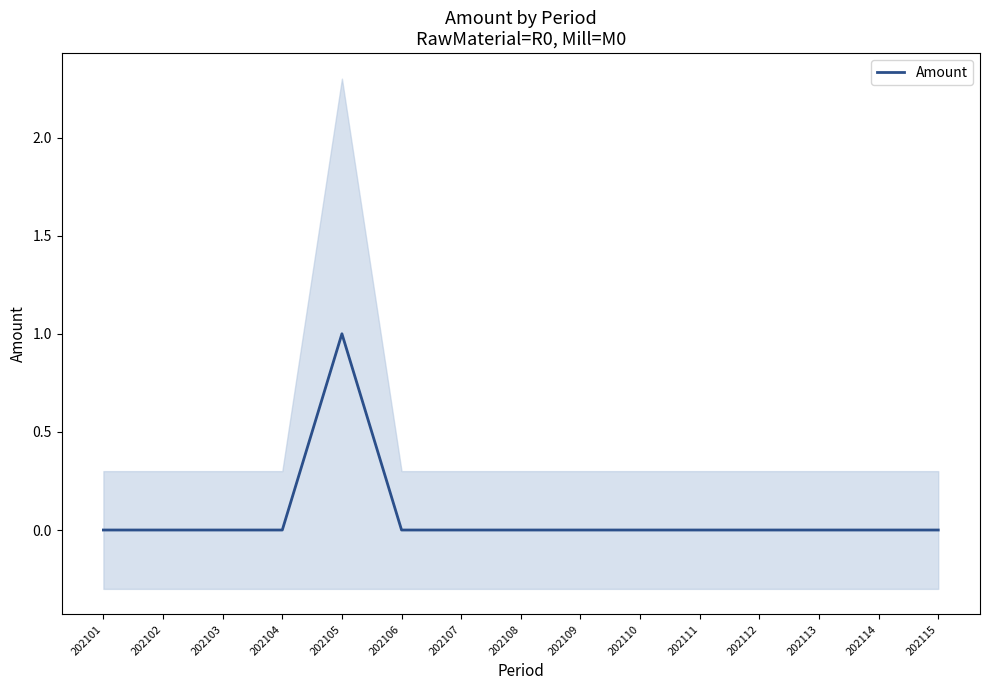

How many interior local peaks (higher than both neighbors) does the data have?

1